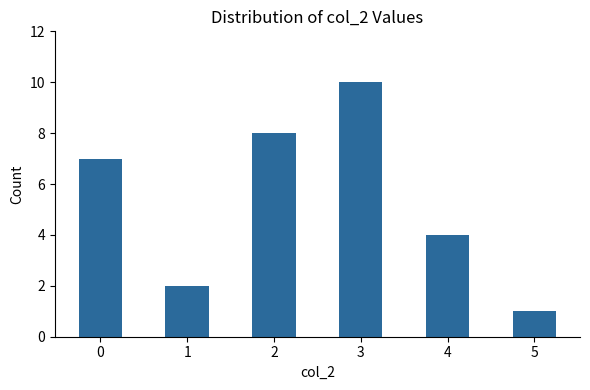

What value does the data have at 1?

2